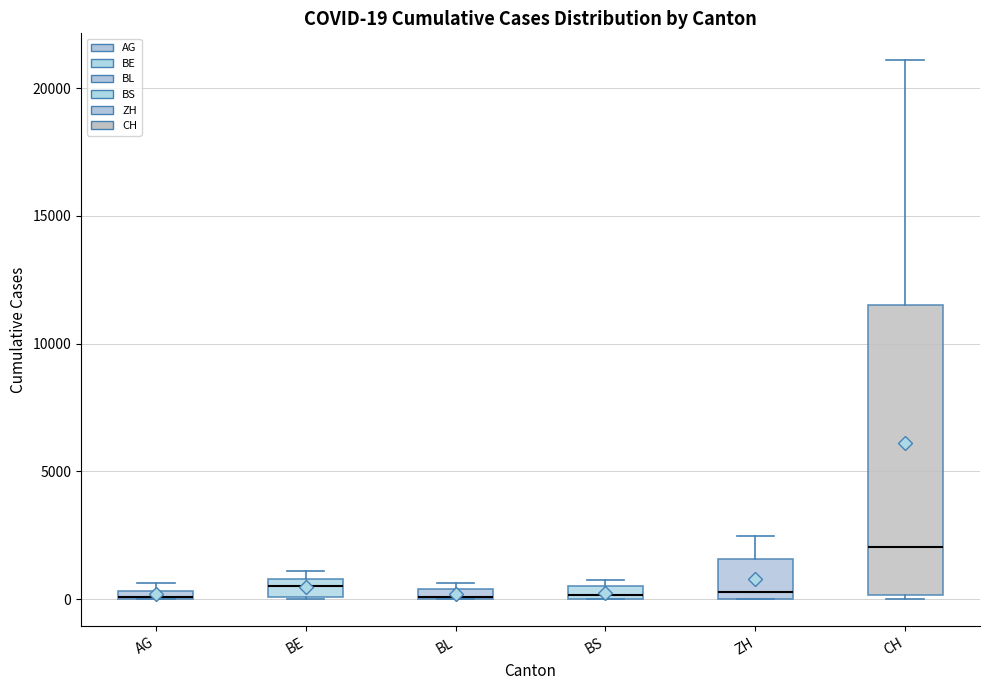

Comparing the boxes themselves (not the whiskers), which one is the tallest?

CH